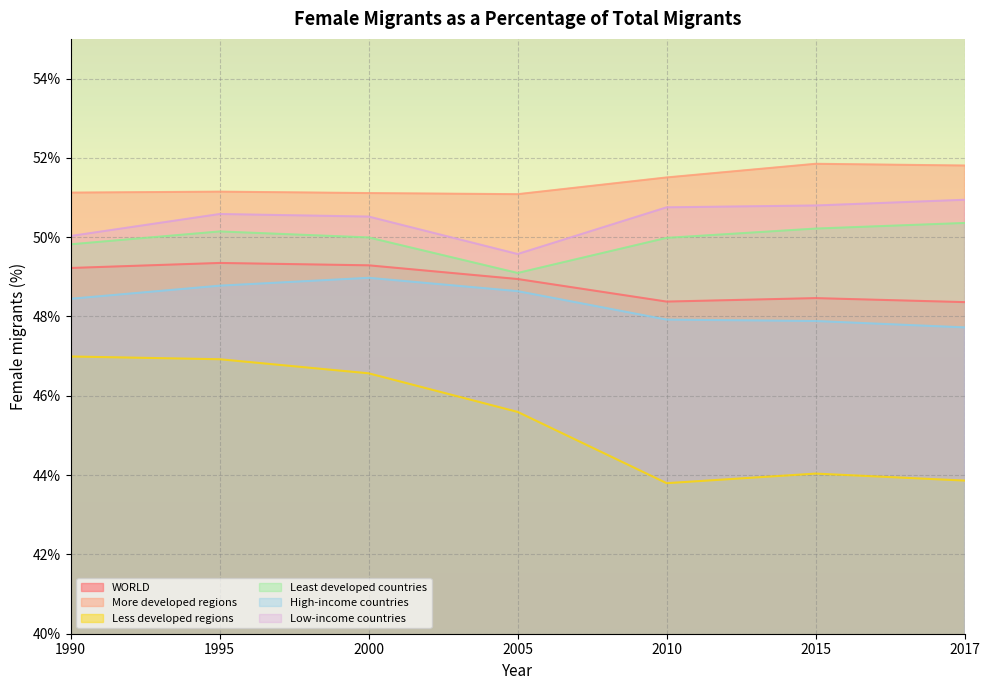

Between 2015 and 2017, which series saw the biggest shift?

Less developed regions